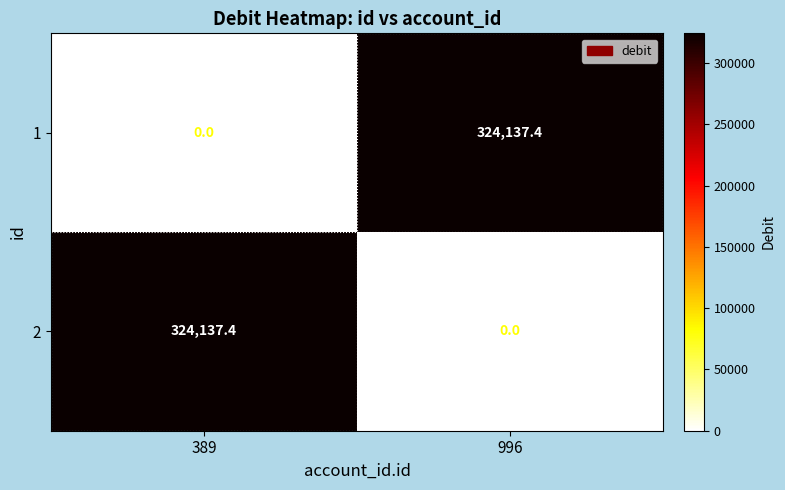

What is the greatest value displayed?

324137.4